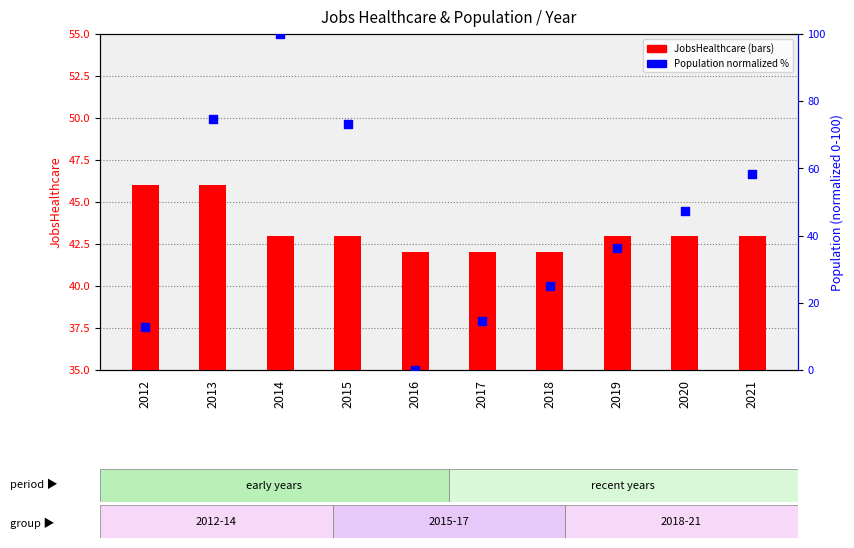

At how many categories does at least one series exceed 86?

1